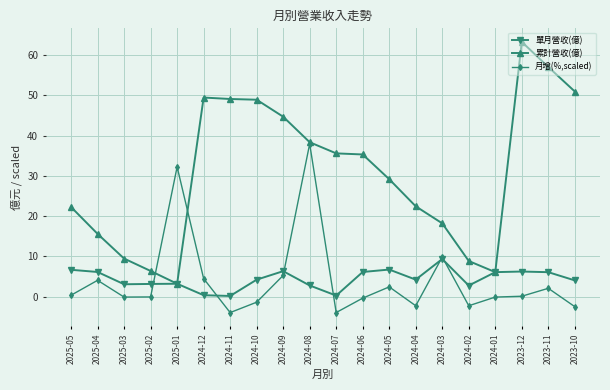

What is the minimum value shown in the chart?

-3.9